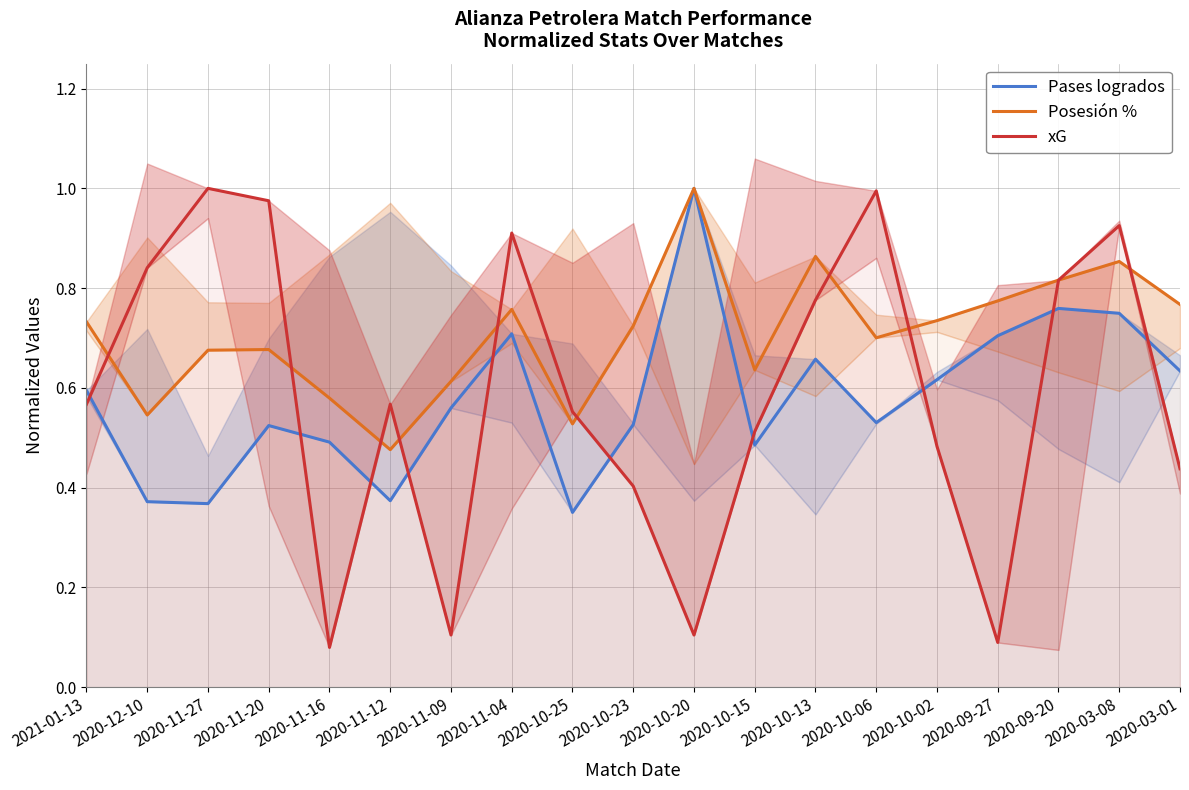

What is the difference between the second highest and minimum values in the Posesión % series?

0.4